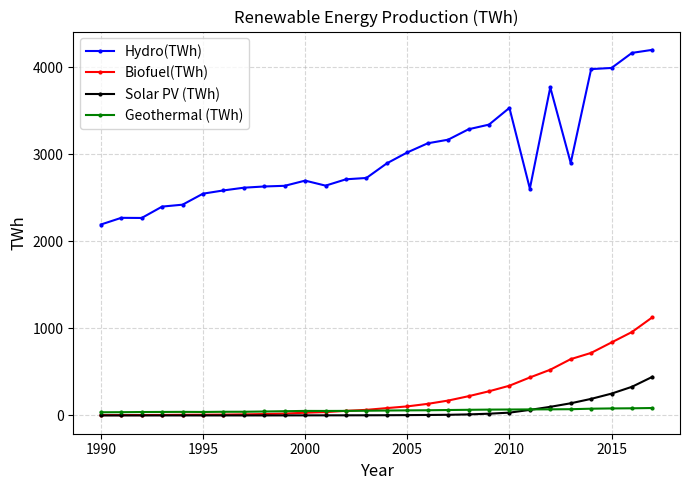

True or false: Biofuel(TWh) and Hydro(TWh) intersect in this chart.

False